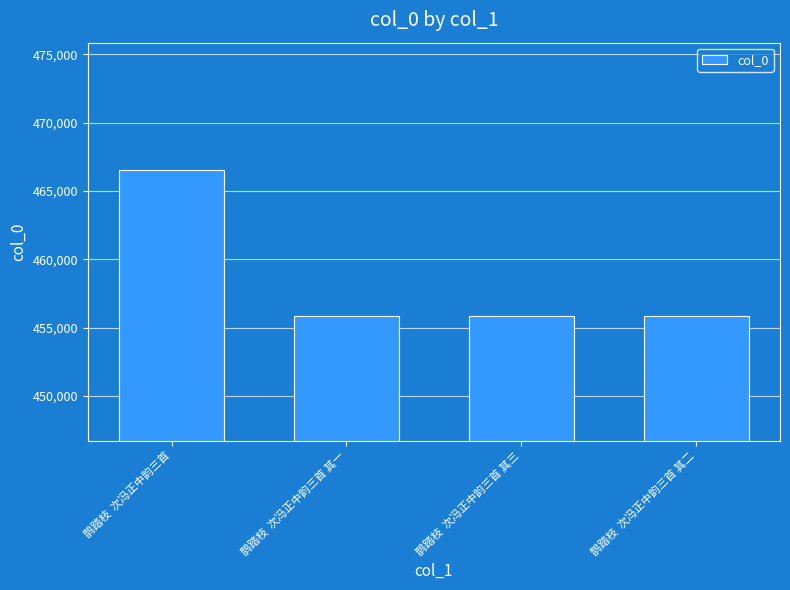

What is the change in value from 鹊踏枝  次冯正中韵三首 其三 to 鹊踏枝  次冯正中韵三首 其二?

-1